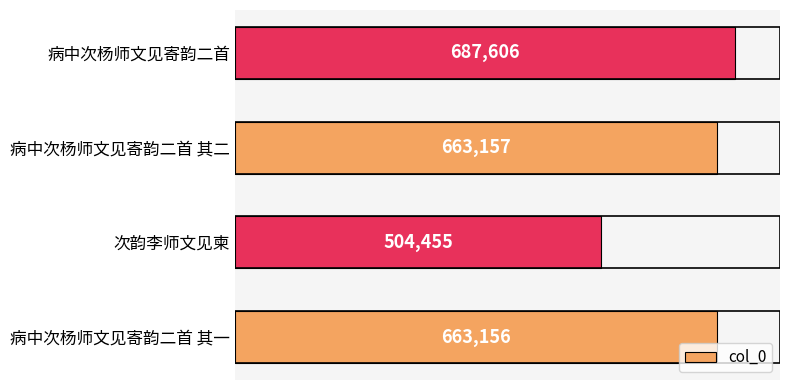

List the labels in order of value, smallest first.

次韵李师文见柬, 病中次杨师文见寄韵二首 其一, 病中次杨师文见寄韵二首 其二, 病中次杨师文见寄韵二首